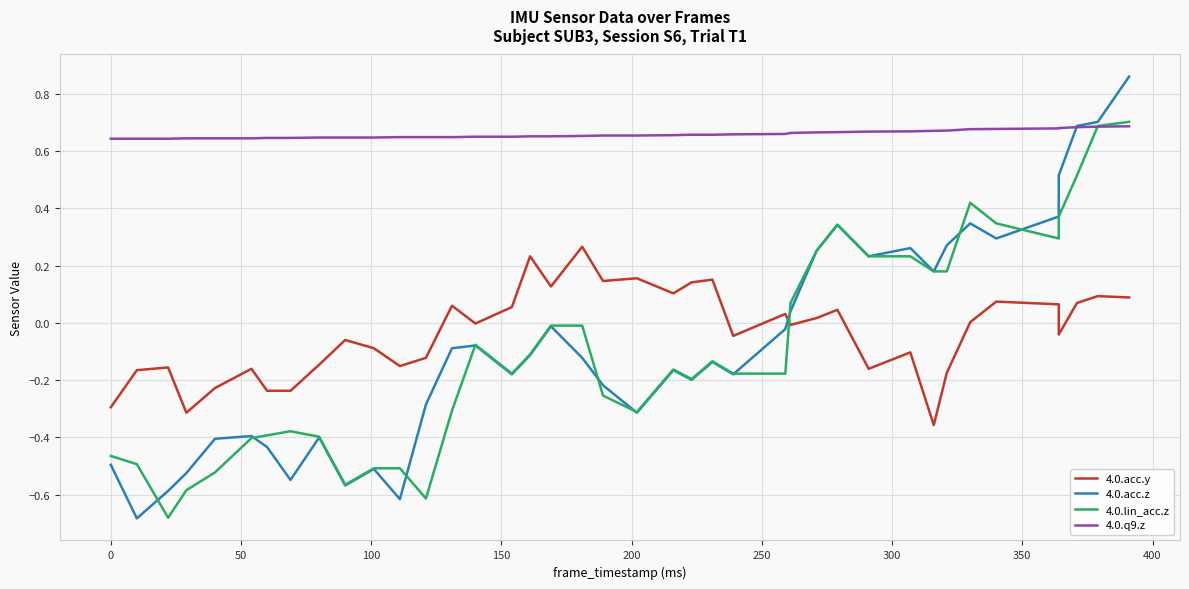

Which series has the widest spread of values?

4.0.acc.z